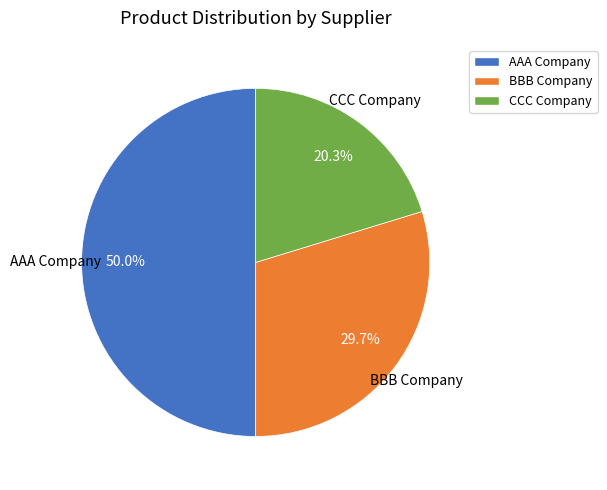

Which category has the biggest portion of the pie?

AAA Company